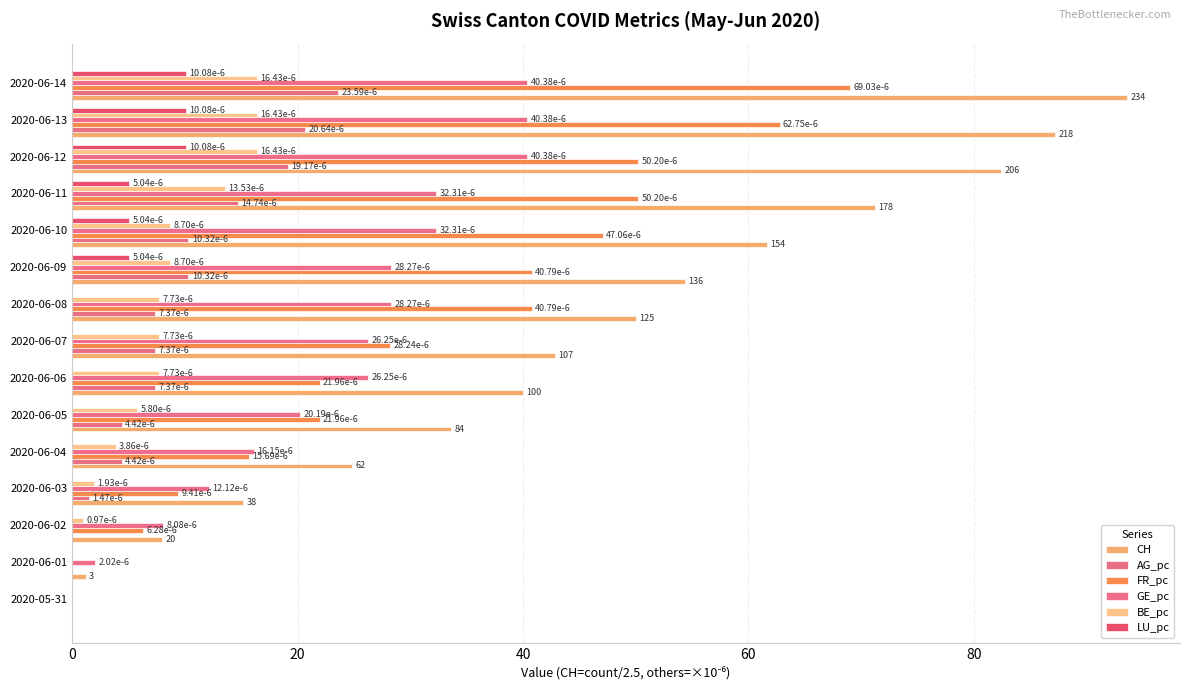

Count the number of categories in the chart.

15